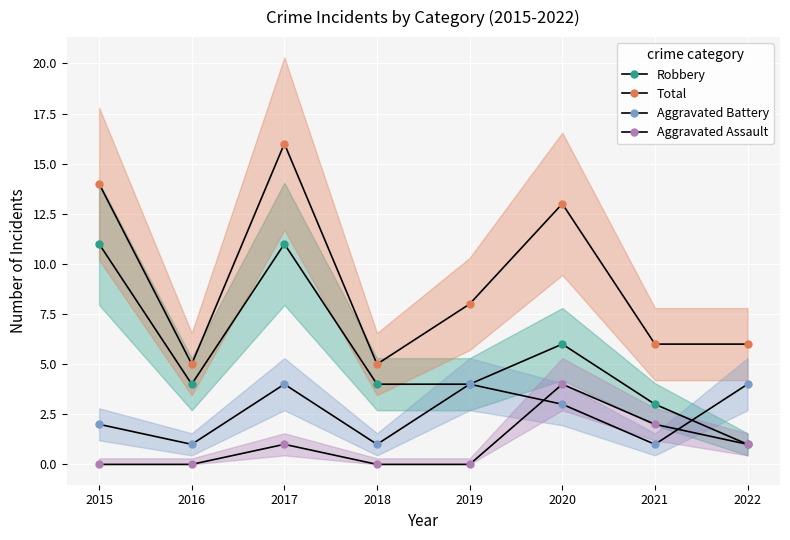

What is the sum of the Robbery values at 2020 and 2017?

17